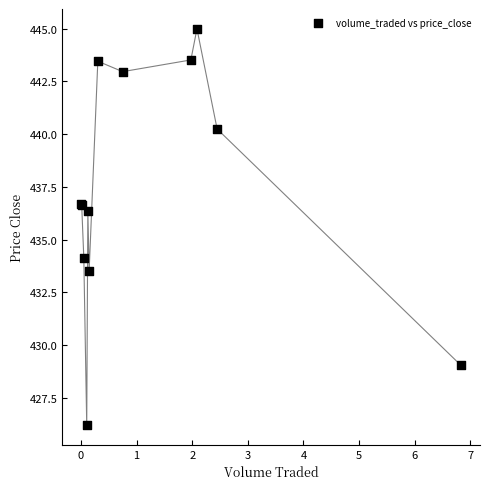

What Y value in the scatter plot is closest to 435?

434.1